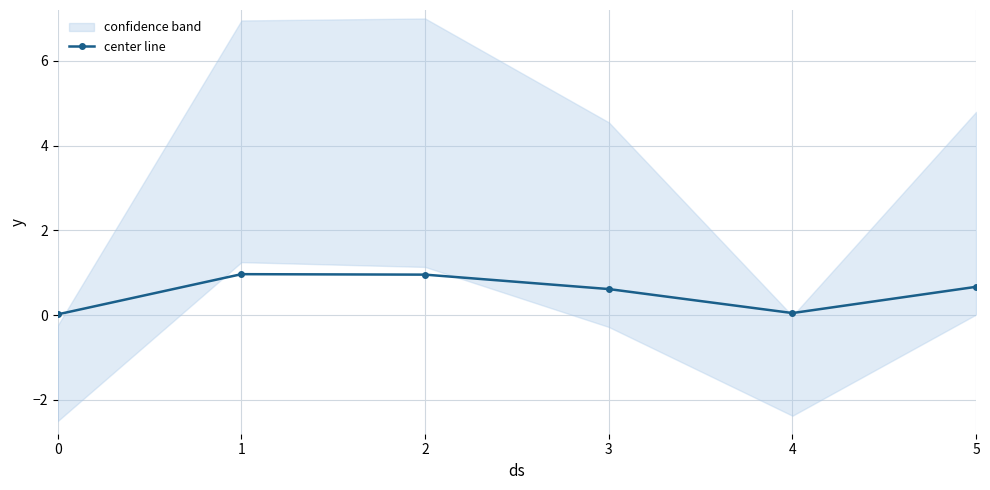

Which has a higher value, 3 or 2?

2